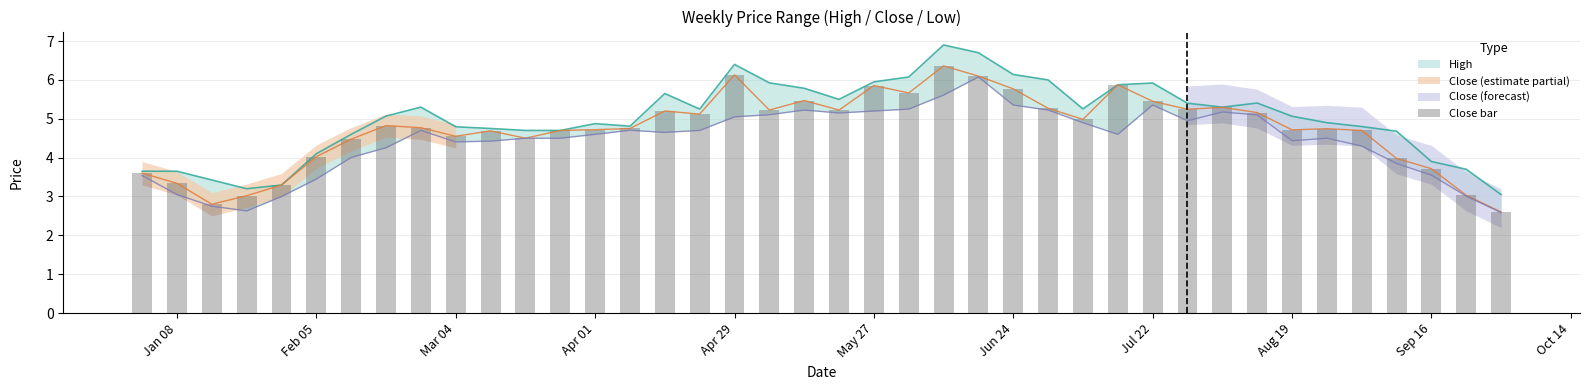

Are the bars grouped side by side (vs. stacked)?

No